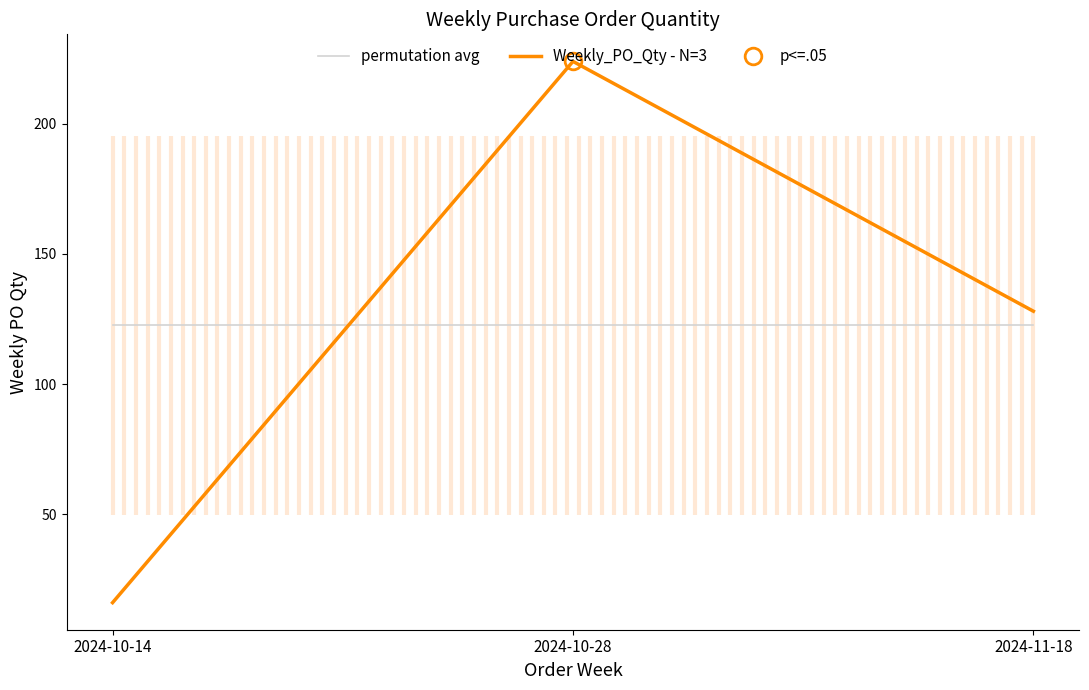

Is the value of permutation avg at 2024-10-28 greater than the value of Weekly_PO_Qty - N=3 at 2024-10-28?

No